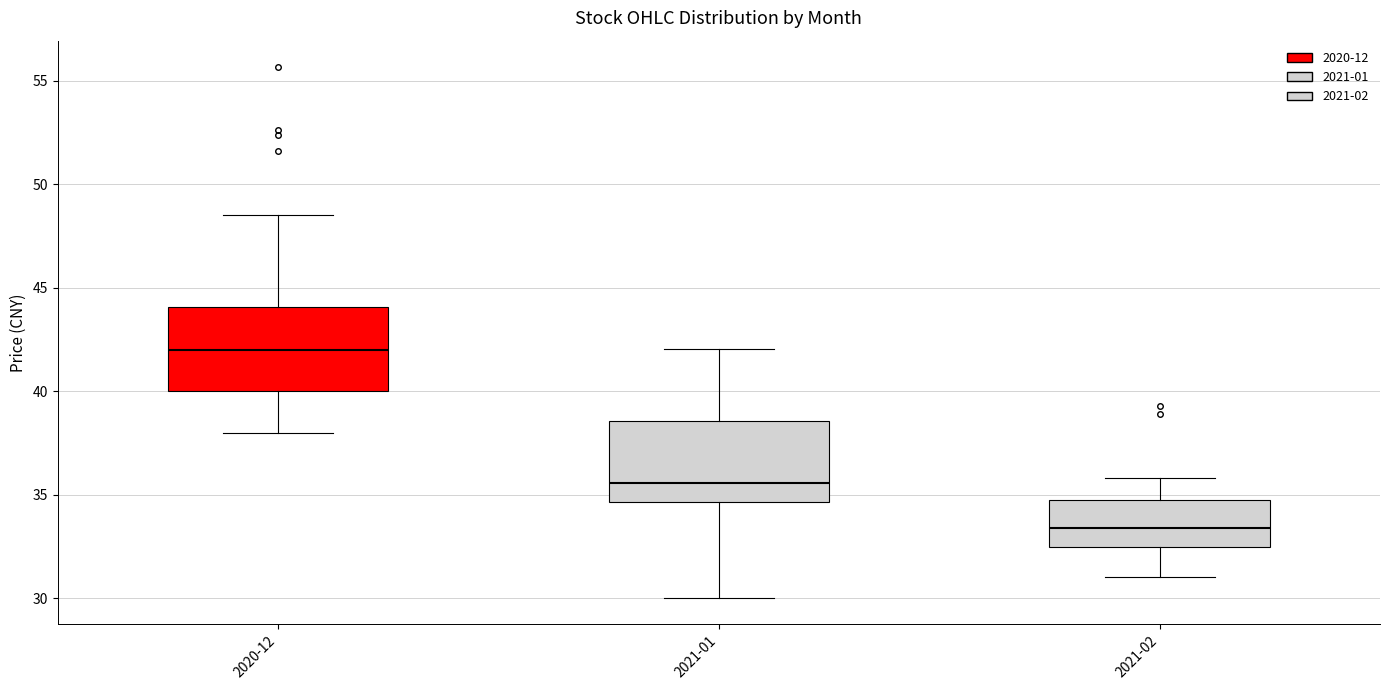

Which box has the highest median line?

2020-12